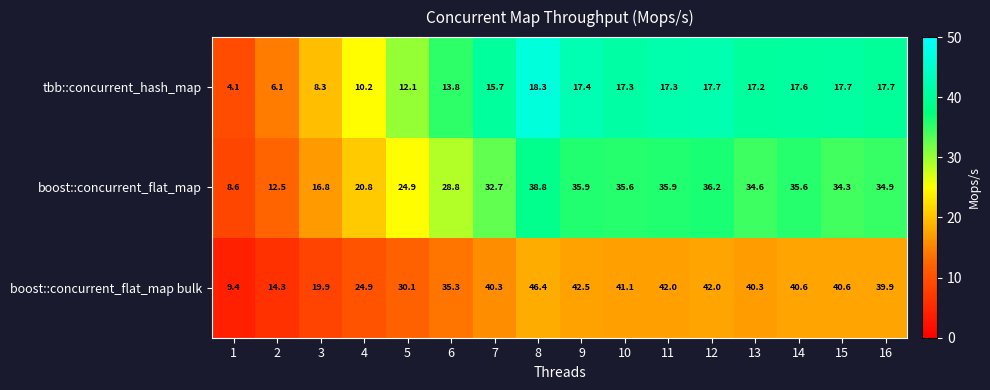

Which series has the widest spread of values?

boost::concurrent_flat_map bulk